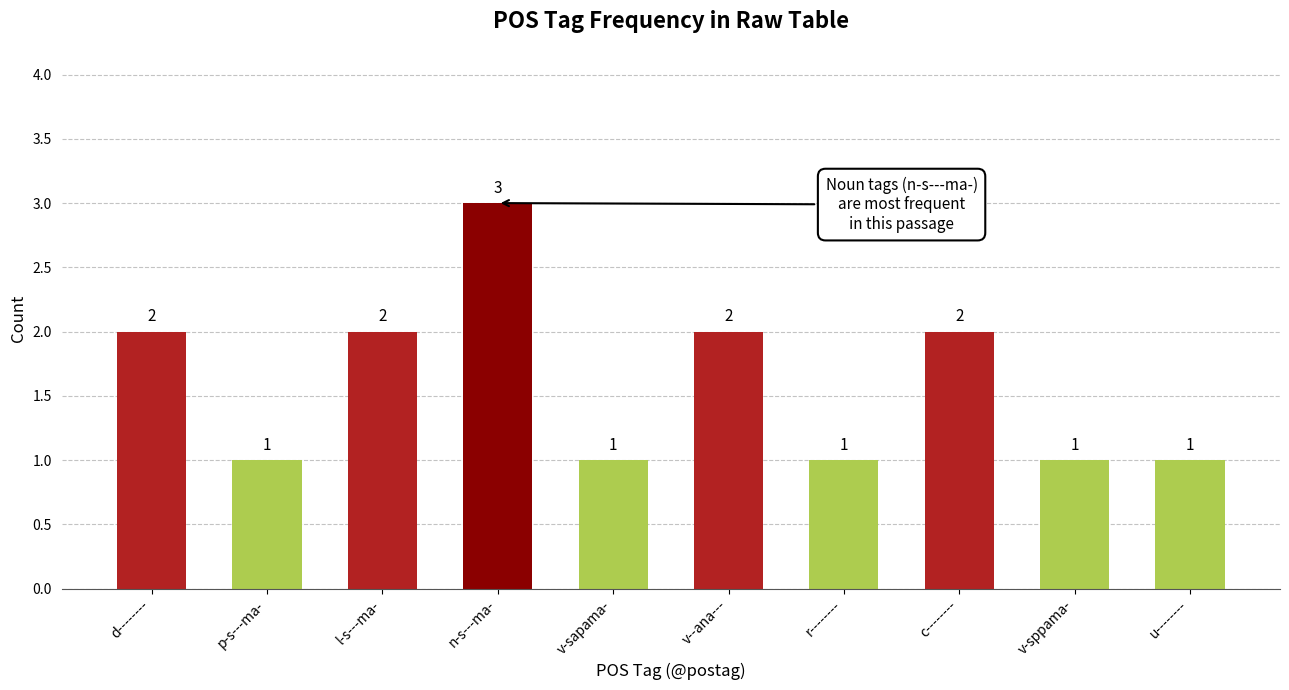

What position from the right is v-sppama-?

2